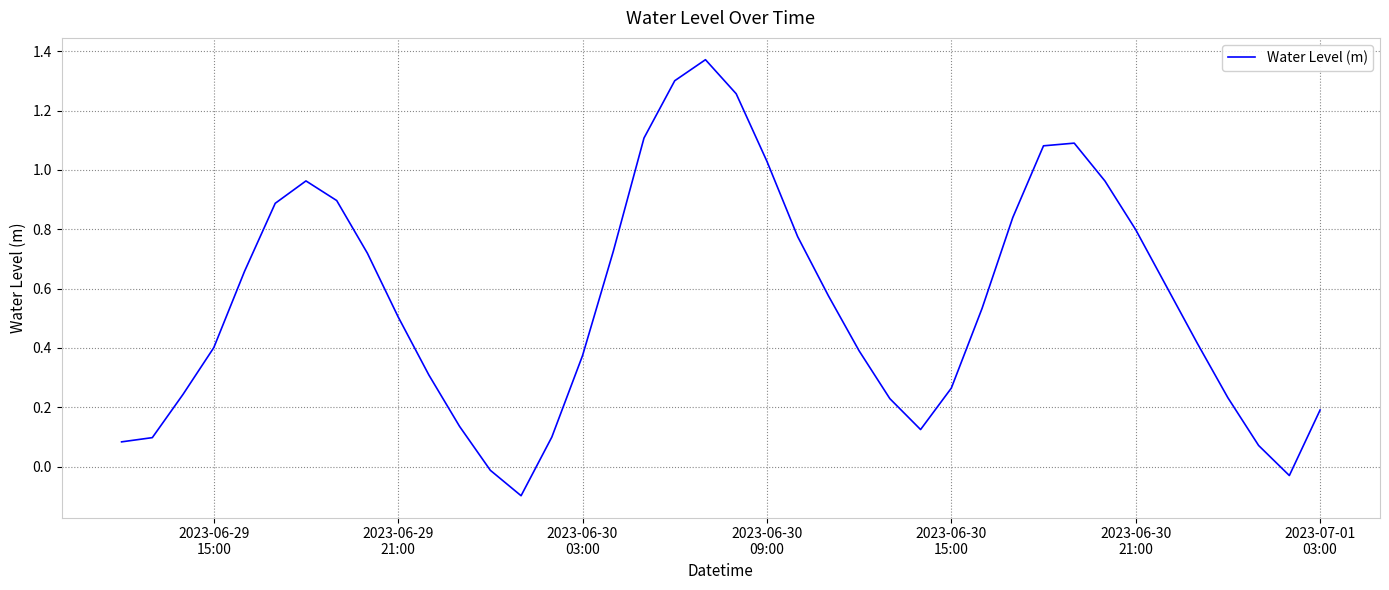

True or false: the data has more than 1 interior local peaks.

True